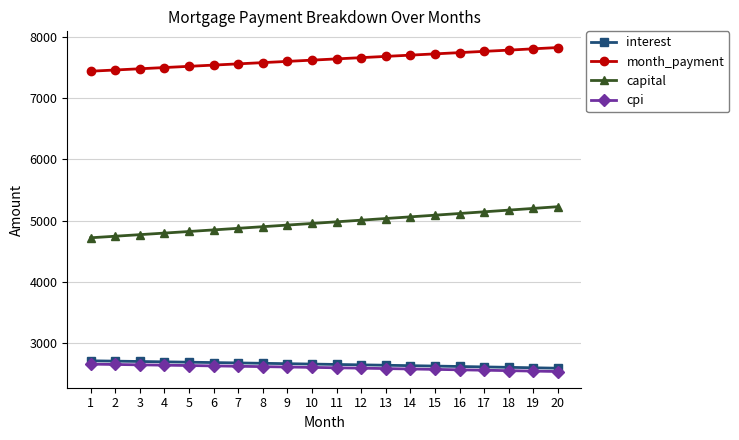

What is the minimum value for capital?

4721.0